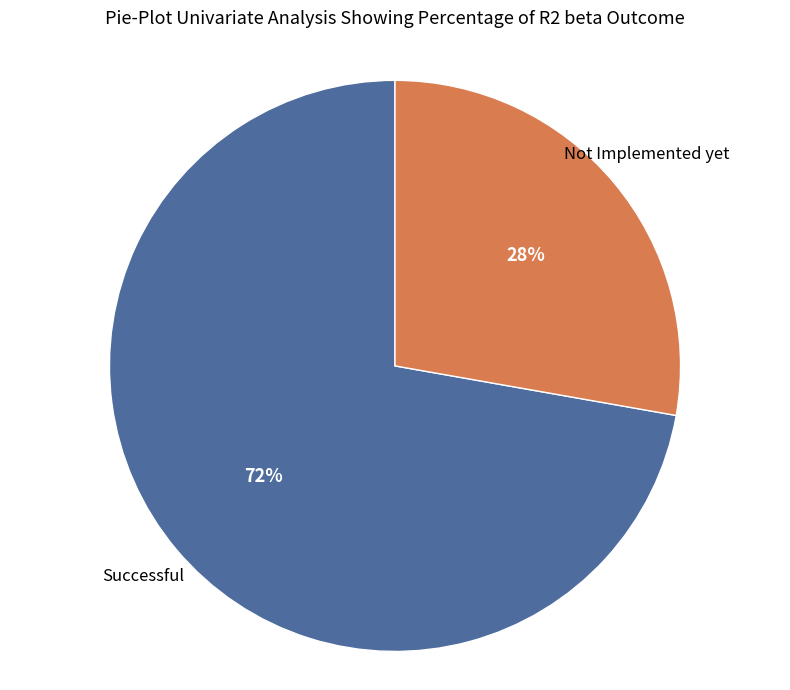

To the nearest percent, what is the difference between the largest and smallest slice percentages?

44%